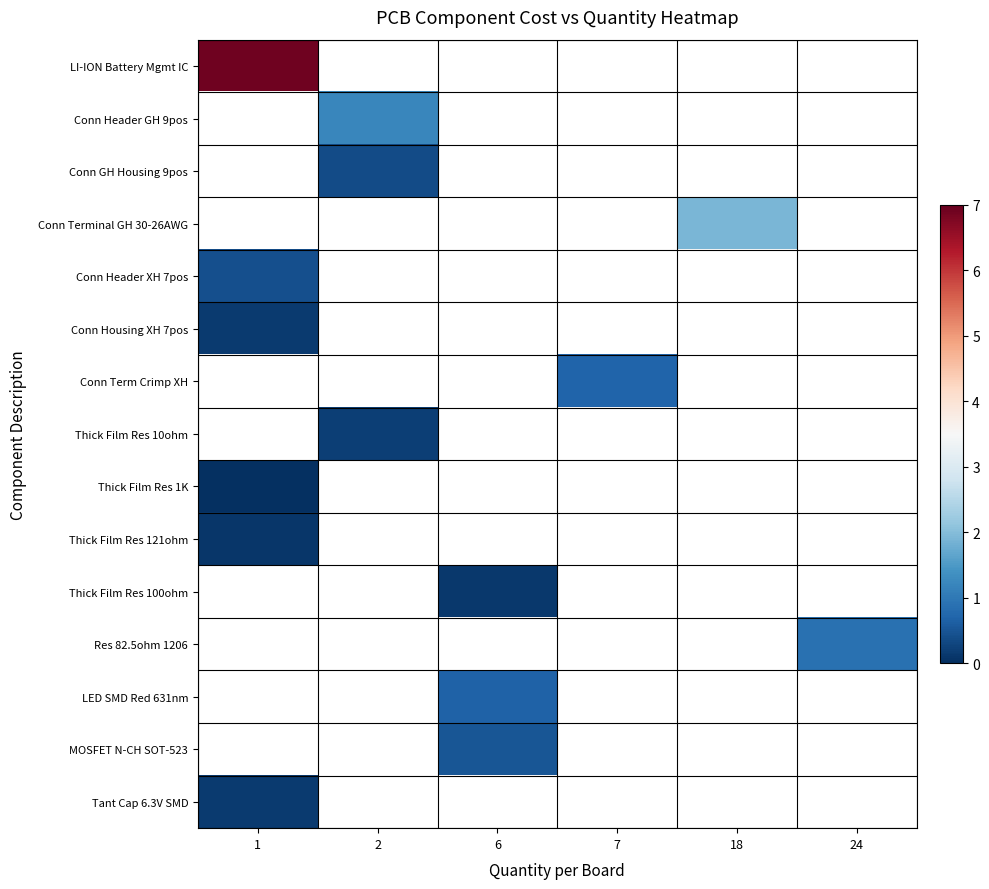

How many data points does each series have?

6